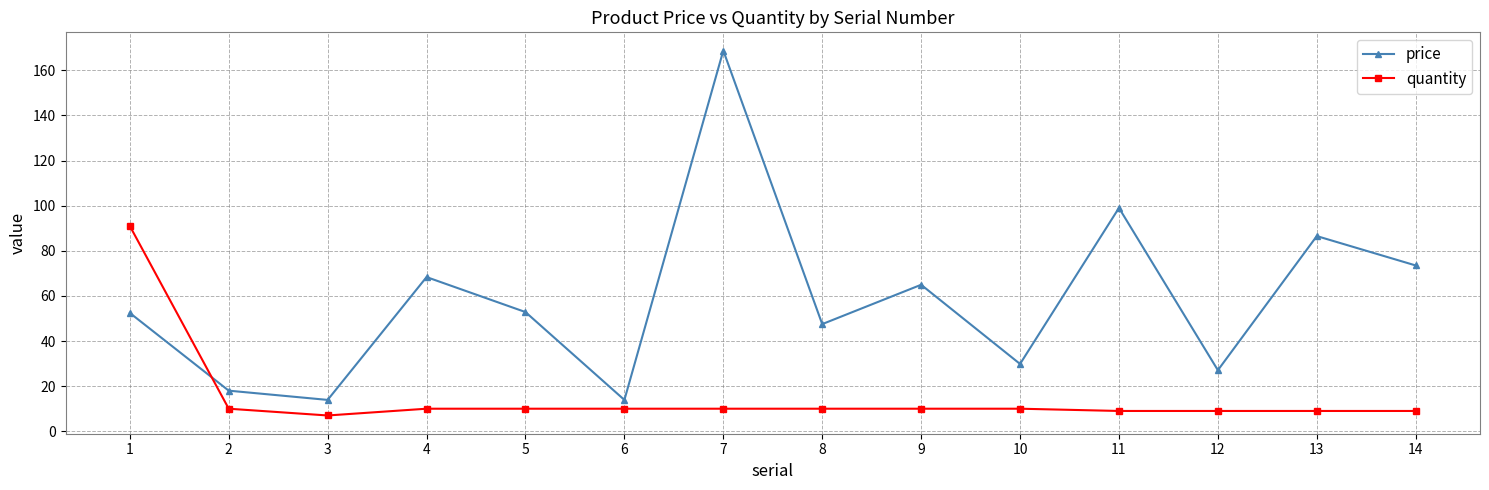

Which category has the highest value in the price series?

7